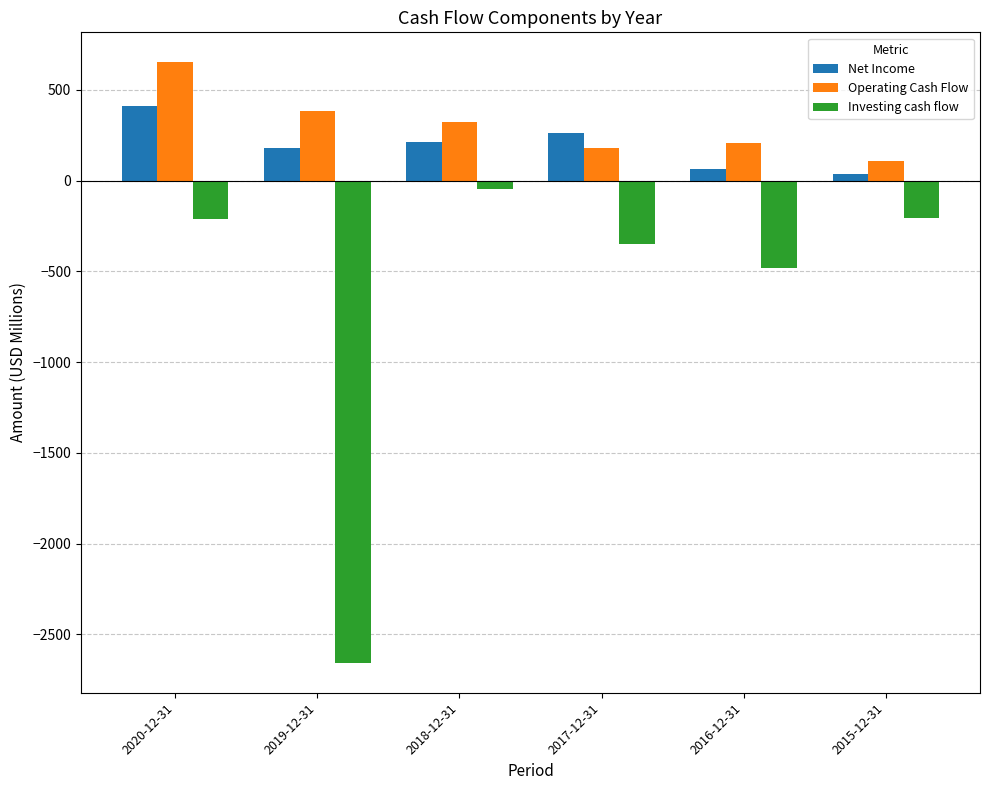

At 2019-12-31, list the series in order from largest to smallest.

Operating Cash Flow, Net Income, Investing cash flow